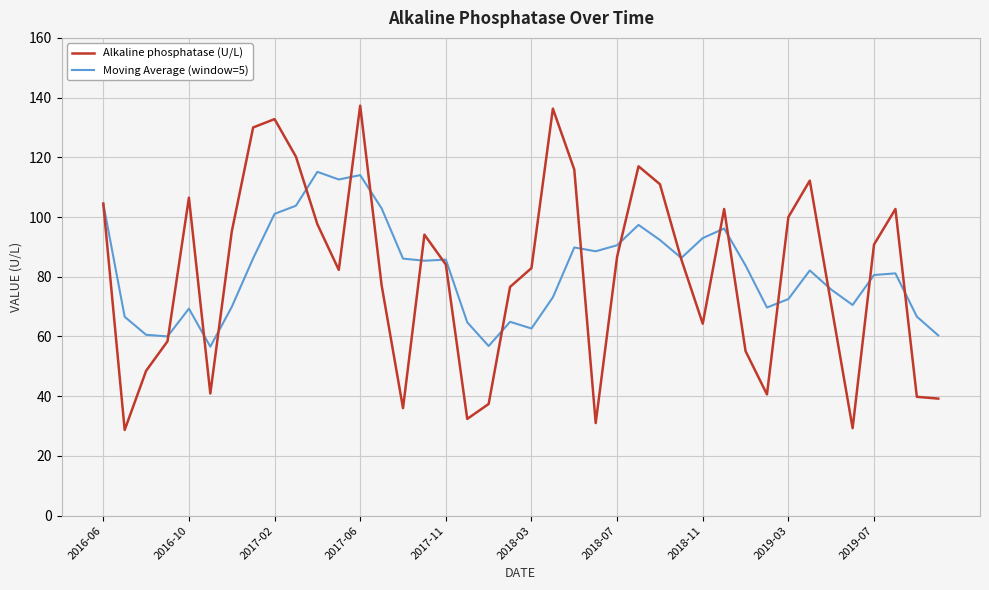

What is the minimum value for Moving Average (window=5)?

56.6